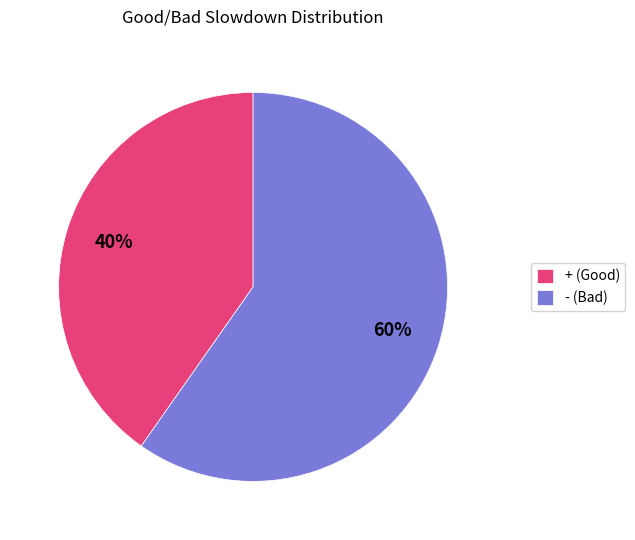

To the nearest percent, what is the average slice percentage?

50%